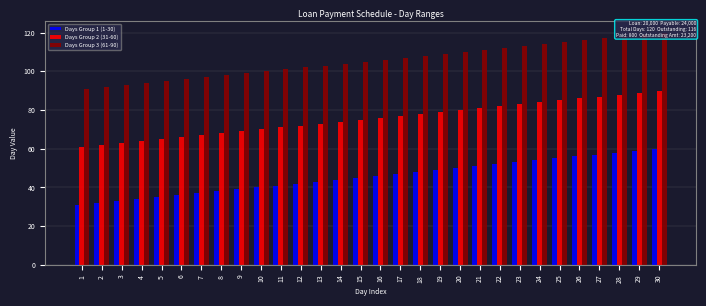

What is the sum of the Days Group 2 (31-60) values at 1 and 22?

143